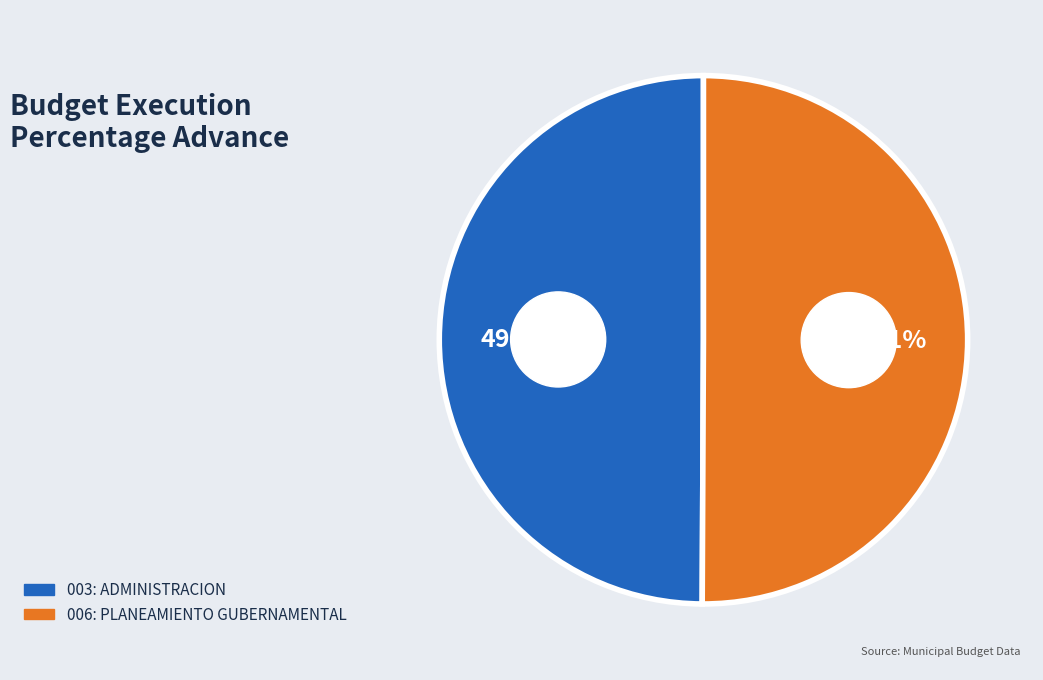

Which category accounts for the majority?

006: PLANEAMIENTO GUBERNAMENTAL